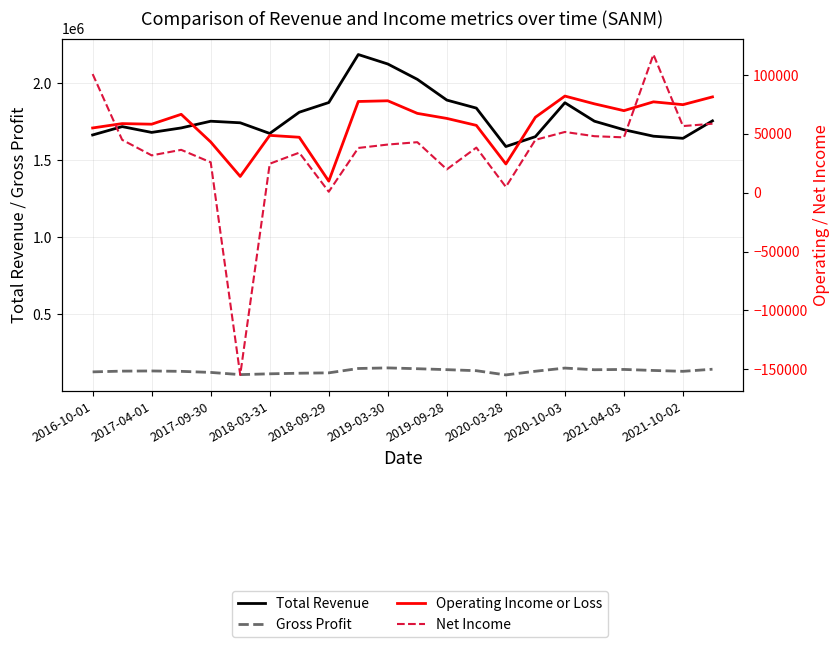

Is it true that Net Income equals 32179 at 17?

False